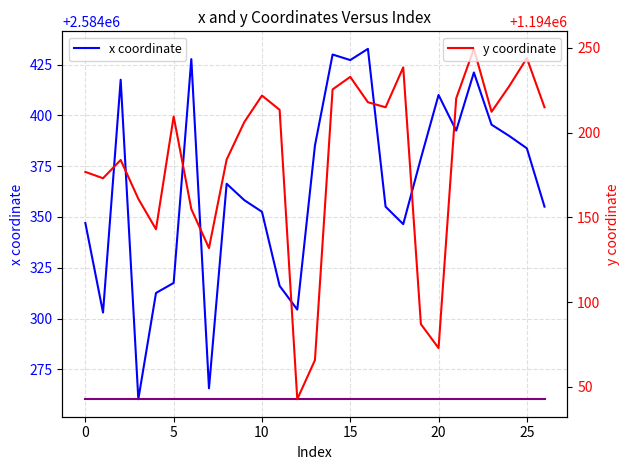

What is the smallest value displayed?

1194042.8